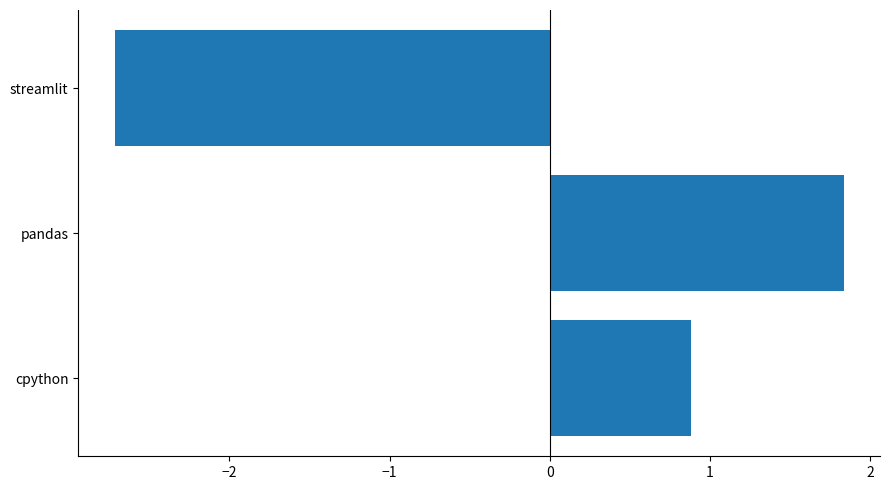

Reading bottom to top, what are all the values shown in this chart?

cpython=0.9	pandas=1.8	streamlit=-2.7